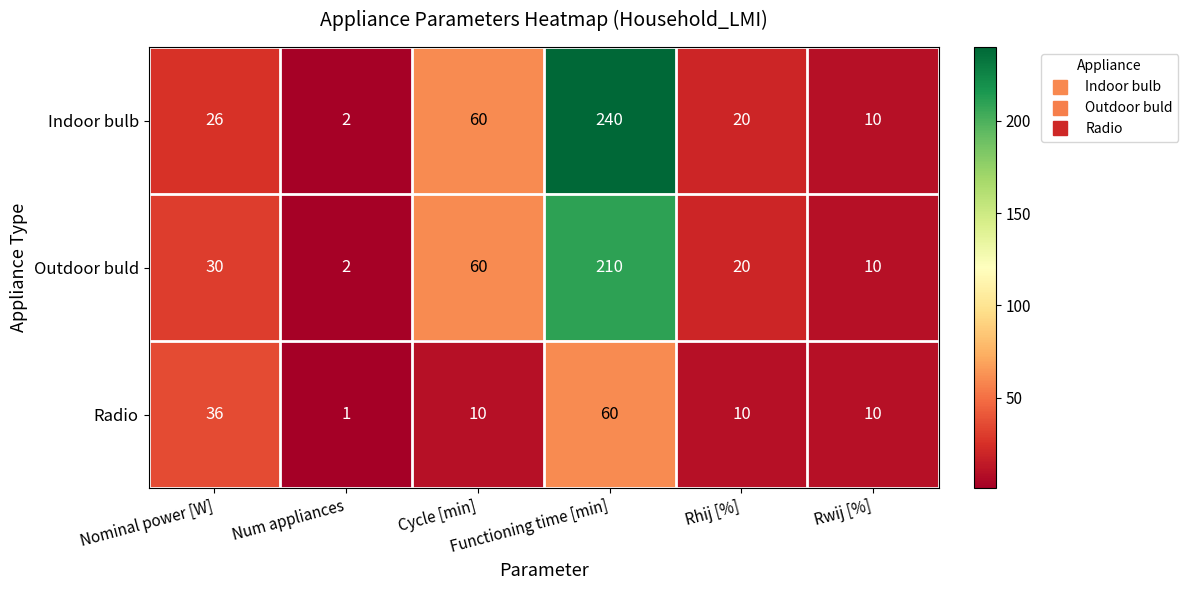

How many series are shown in this chart?

3